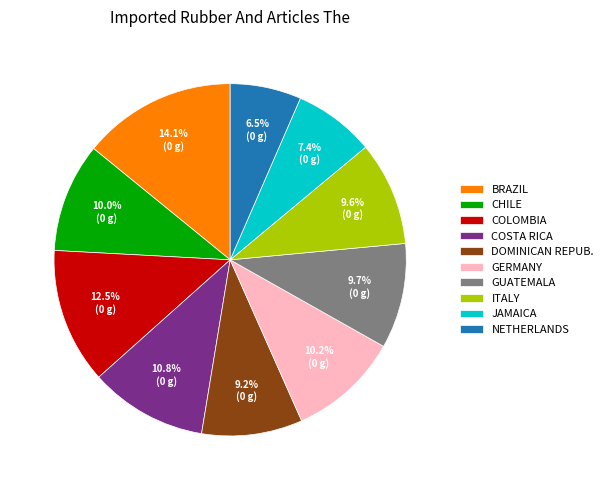

Which category has the biggest portion of the pie?

BRAZIL